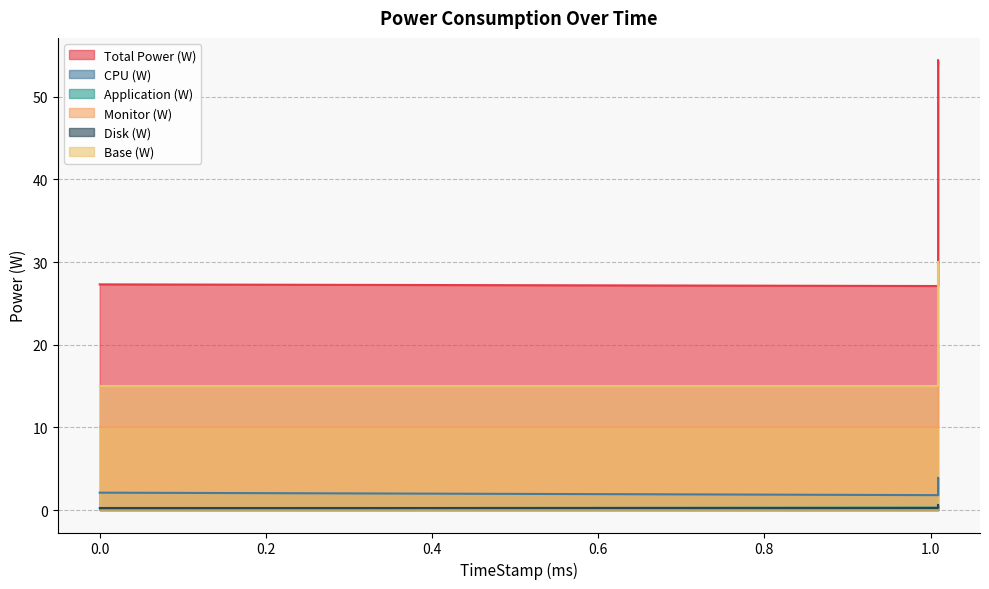

Reading right to left, what are all the values shown in this chart?

Total Power (W): 1.009=53.9	1.009=54.4	1.009=27.1	0=27.3
CPU (W): 1.009=3.9	1.009=3.9	1.009=1.8	0=2.1
Application (W): 1.009=0.5	1.009=0.5	1.009=0.3	0=0.2
Monitor (W): 1.009=19.8	1.009=20.0	1.009=10.0	0=10.0
Disk (W): 1.009=0.6	1.009=0.6	1.009=0.3	0=0.3
Base (W): 1.009=29.7	1.009=30.0	1.009=15.0	0=15.0